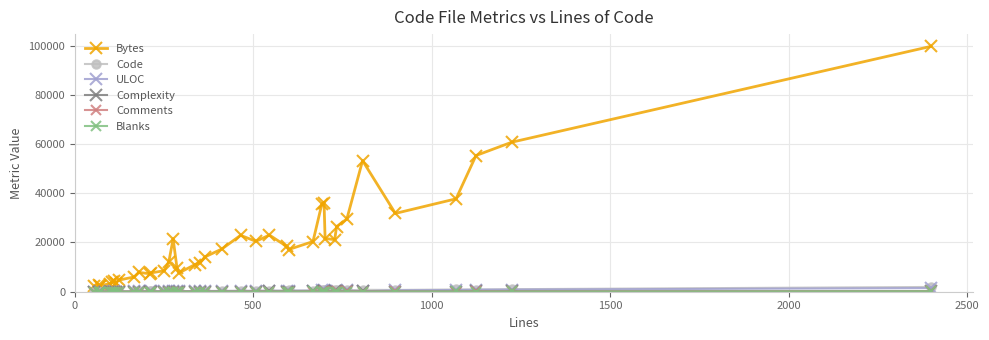

Which series has the largest total across all categories?

Bytes